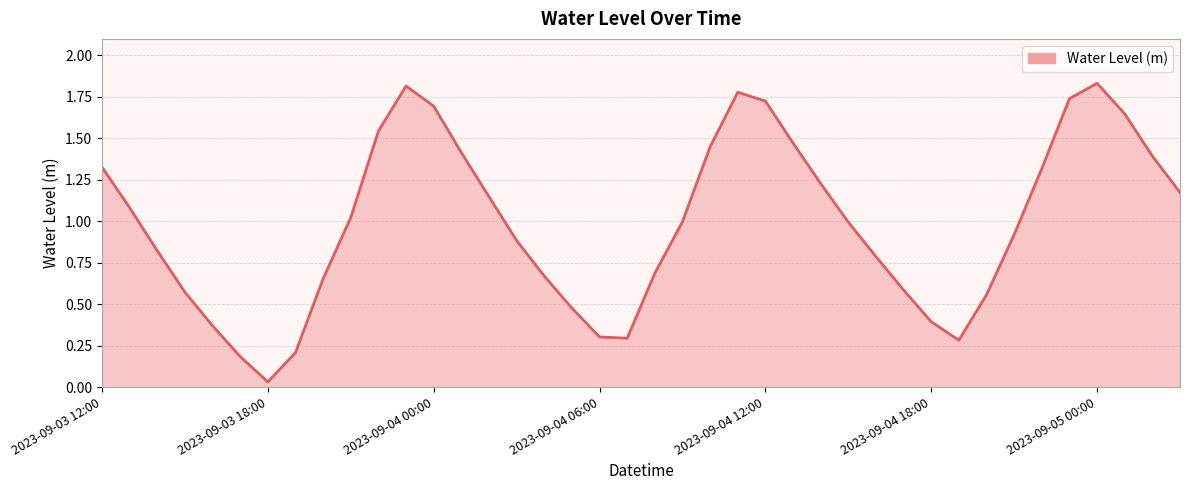

Does the chart have visible grid lines?

Yes